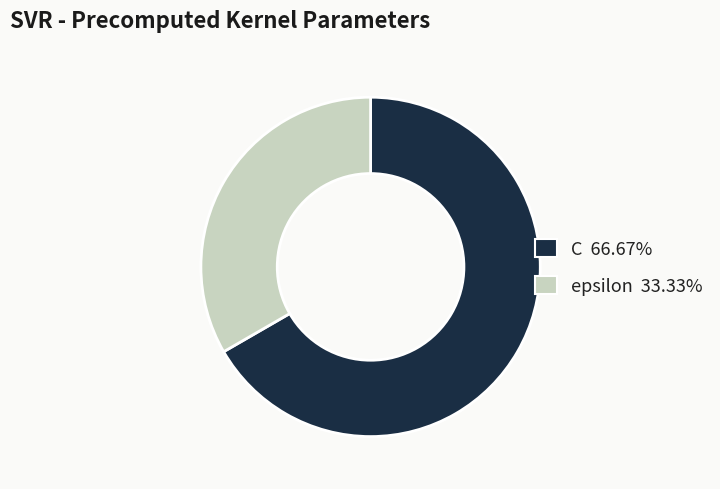

What is the ratio of the value at C 66.67% to the value at epsilon 33.33%?

2.0